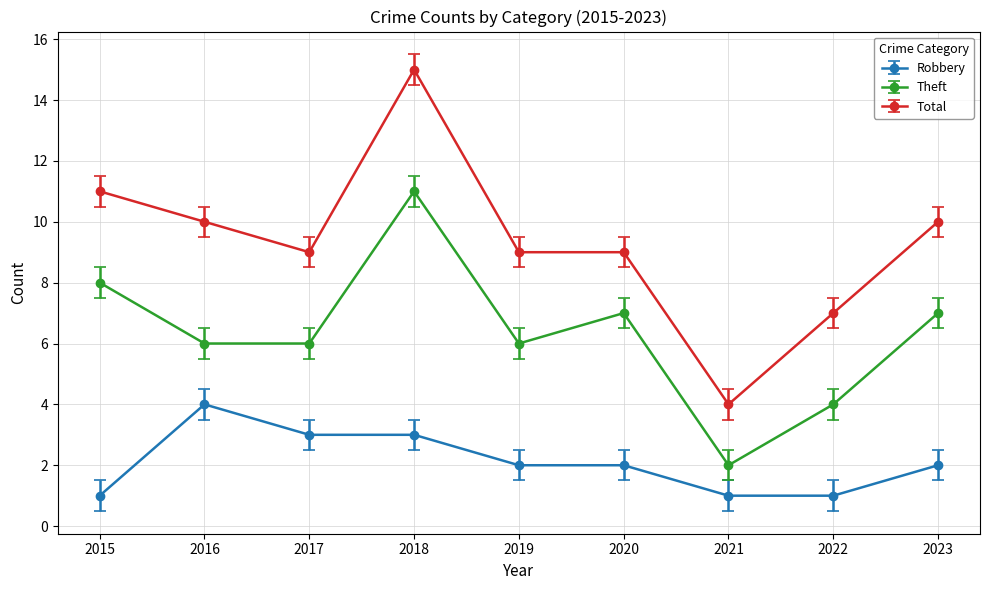

Read the Robbery value at 2018.

3